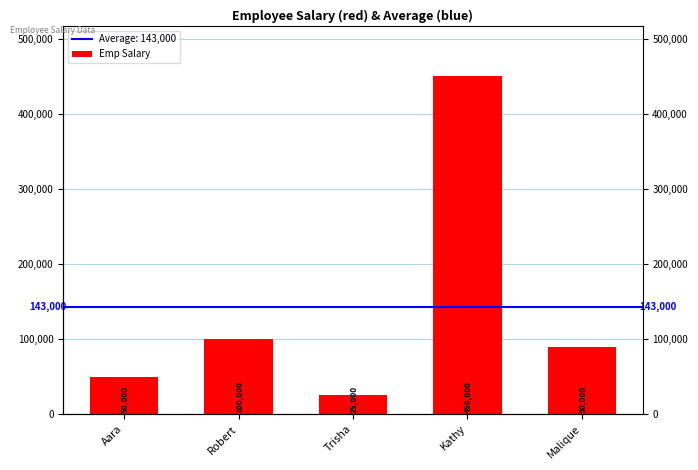

Rank the categories by value from highest to lowest.

Kathy, Robert, Malique, Aara, Trisha